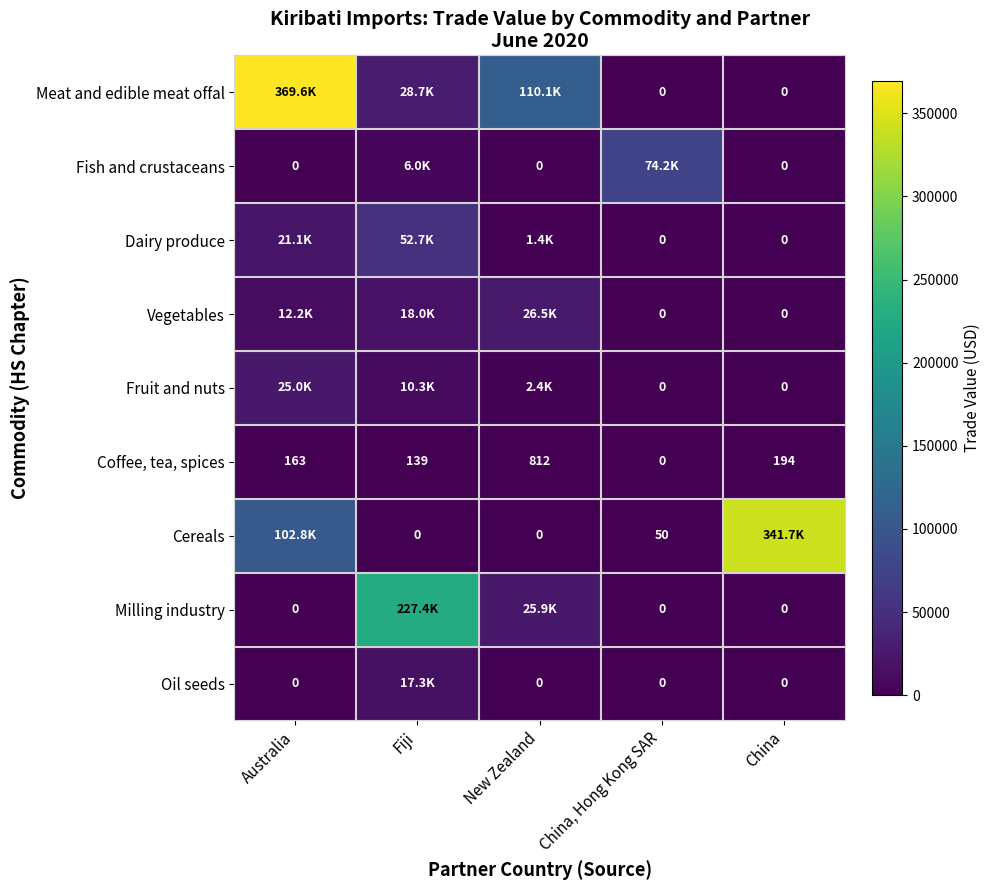

What is the difference between the Cereals values at Fiji and China, Hong Kong SAR?

50